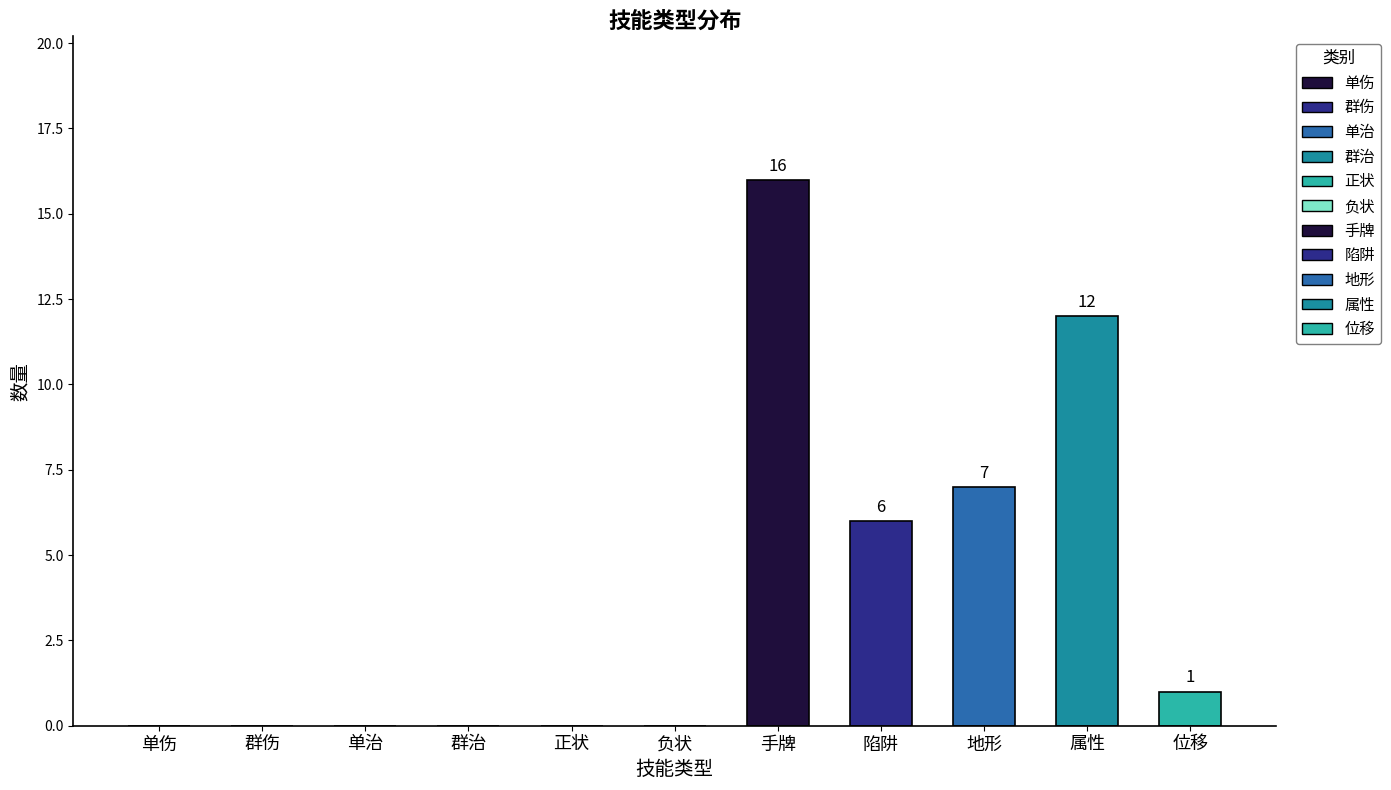

What is the sum of all values?

42